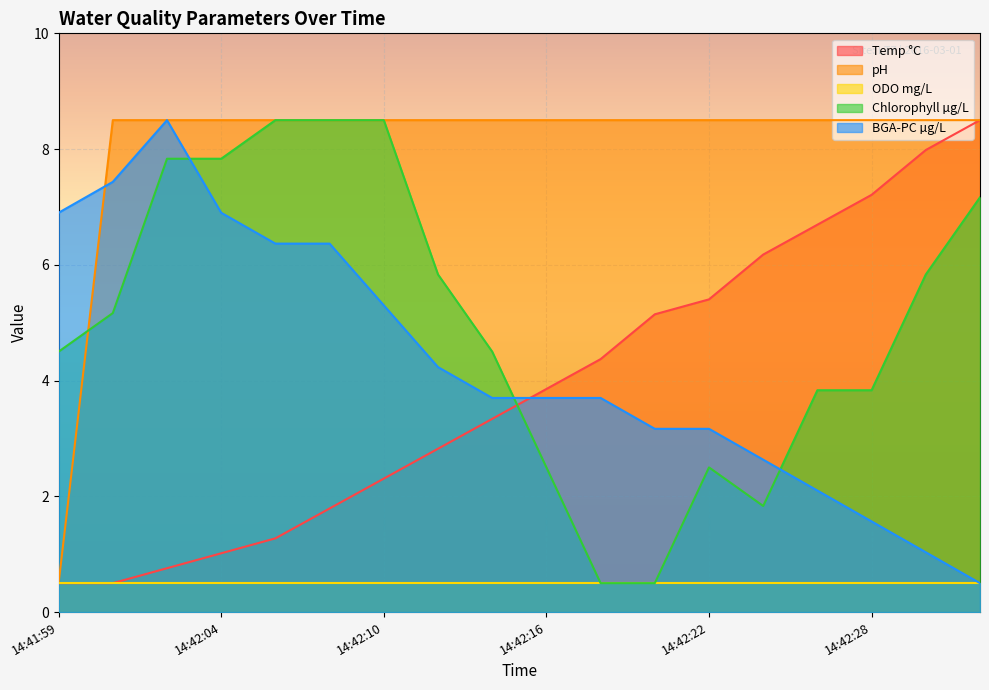

Which series has the largest total across all categories?

pH